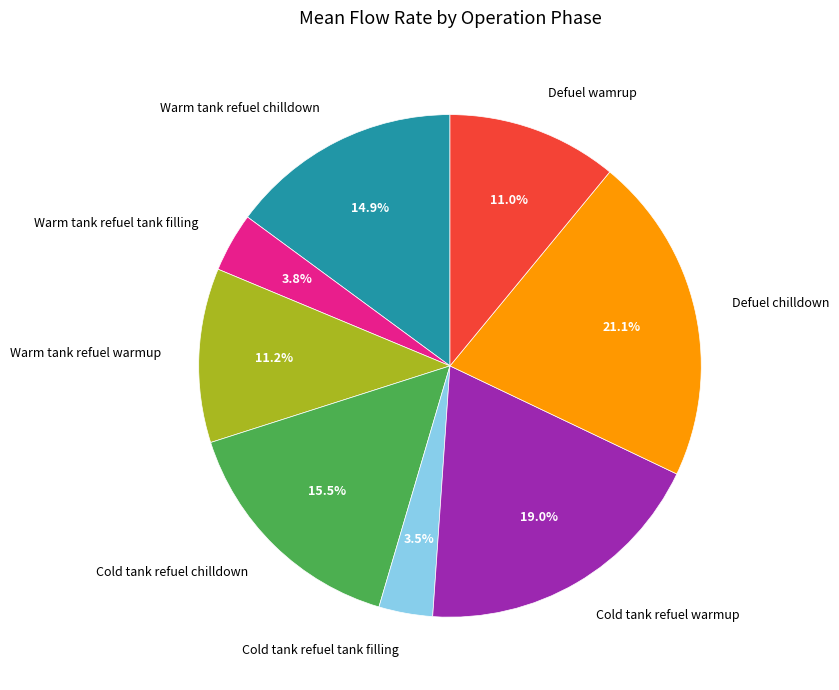

To the nearest percent, what is the difference between the Defuel wamrup and Cold tank refuel tank filling slice percentages?

8%